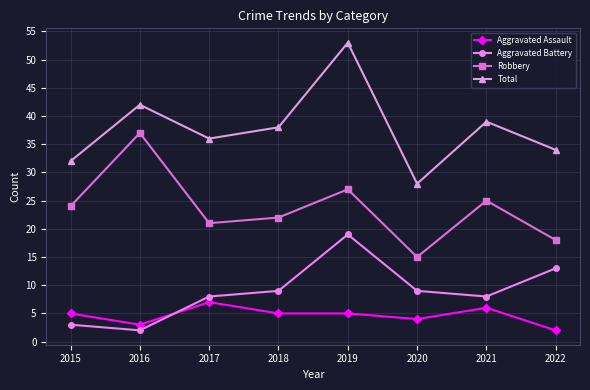

How many categories are shown in the chart?

8